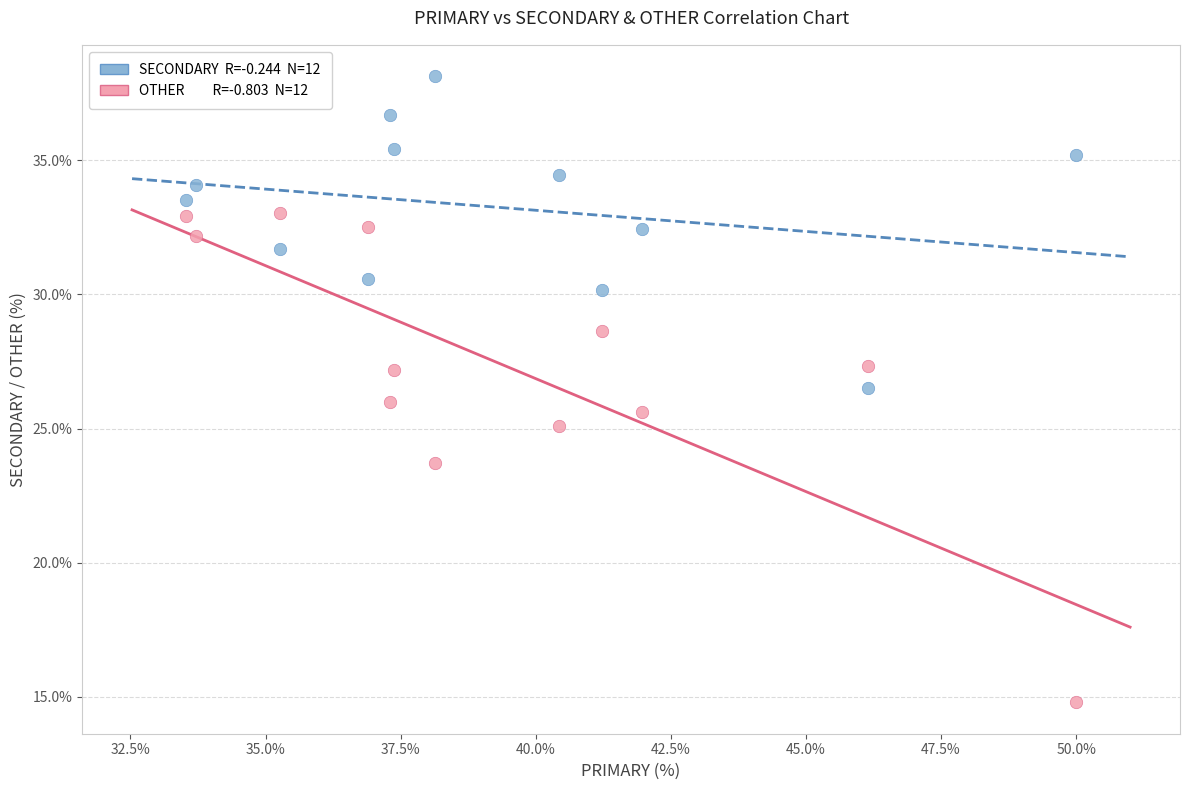

Across all data points, what is the range of X values (max minus min)?

16.5